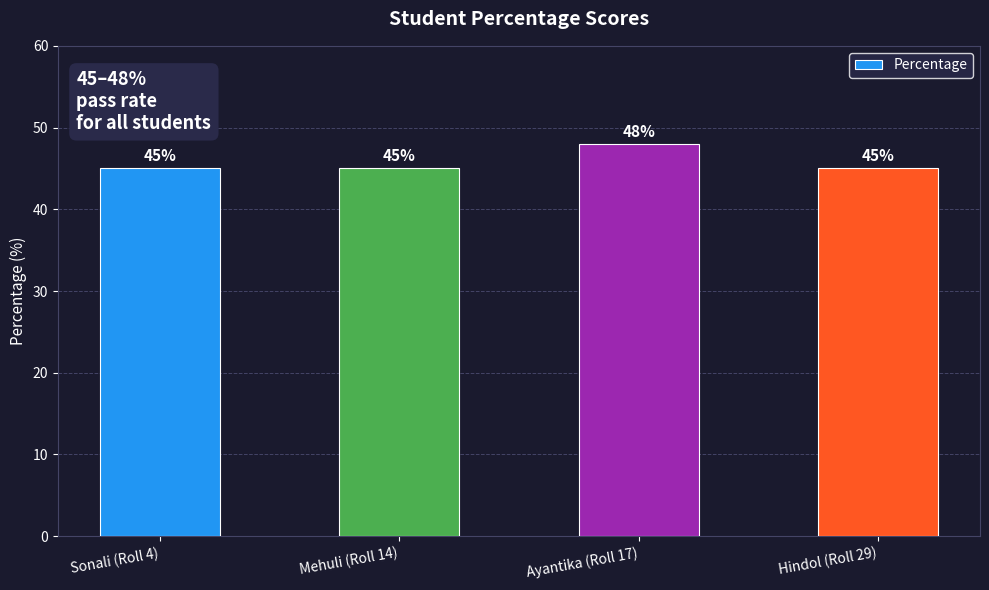

What is the average value?

46